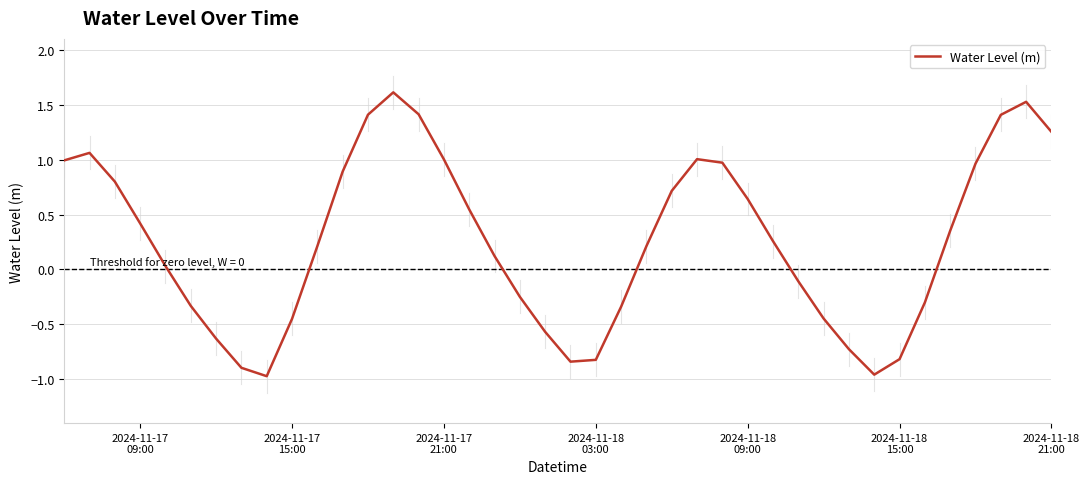

What is the difference between the maximum and minimum values?

2.6